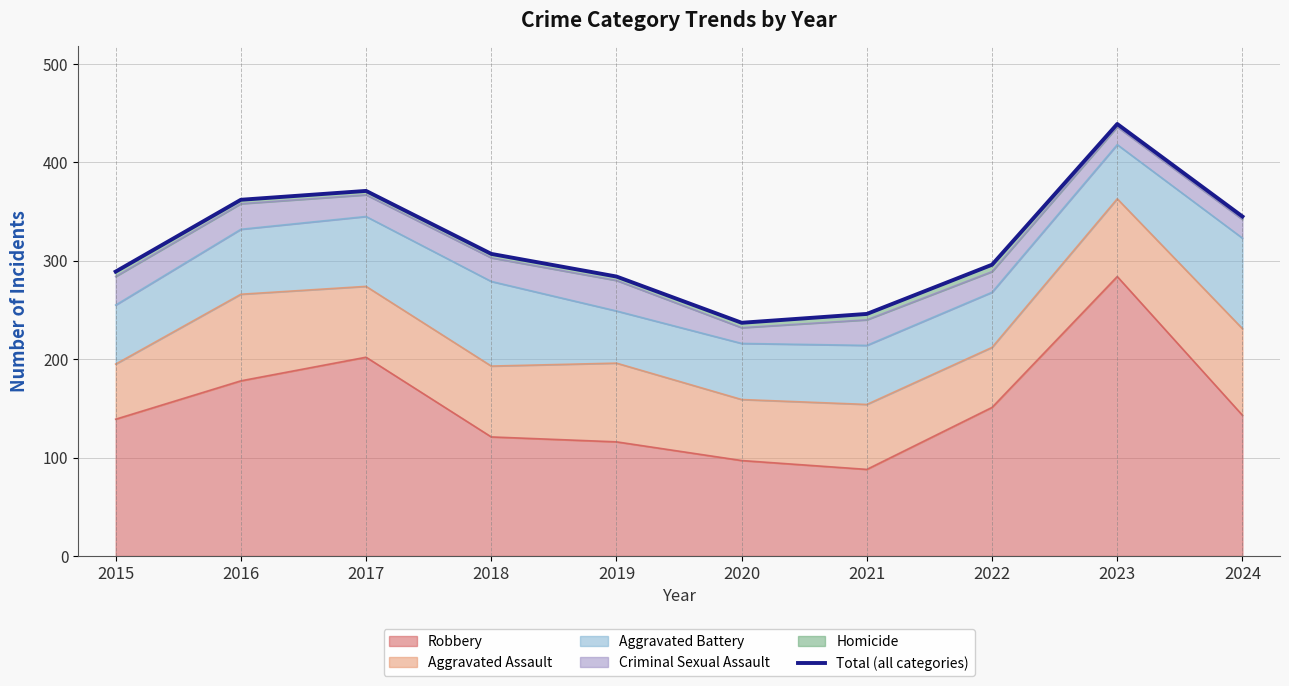

Rank the categories by value from highest to lowest.

2023, 2017, 2016, 2024, 2018, 2022, 2015, 2019, 2021, 2020